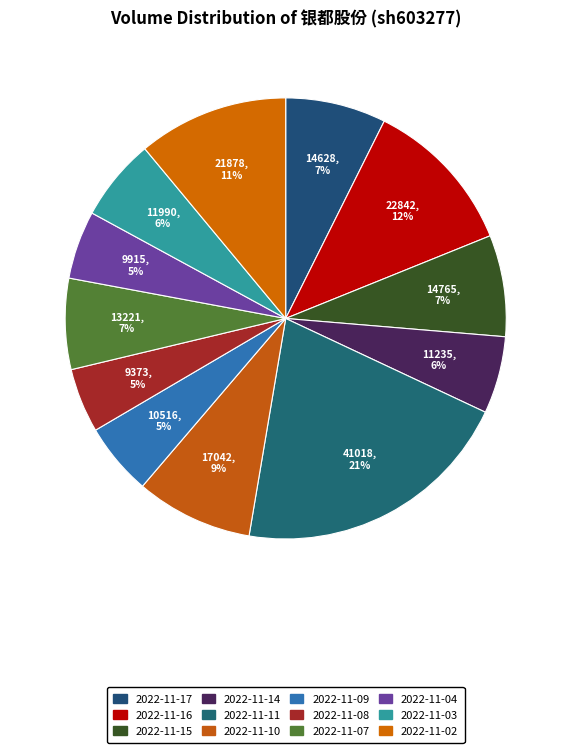

Count the number of slices in the pie.

12